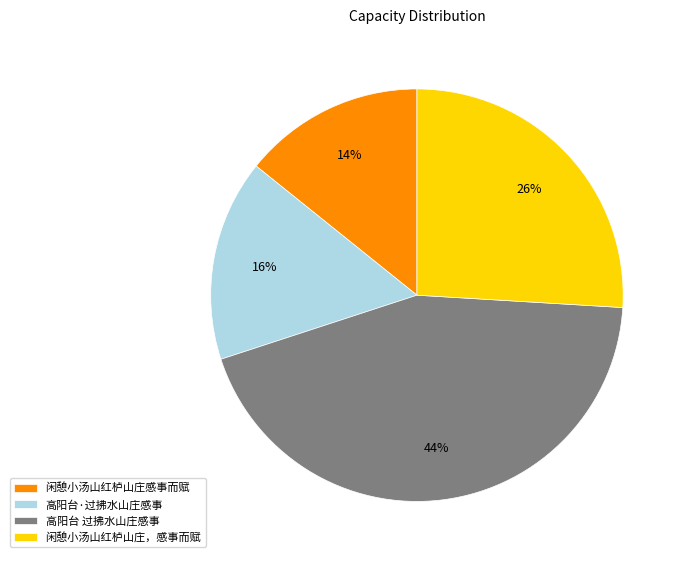

Do 高阳台·过拂水山庄感事 and 高阳台 过拂水山庄感事 together represent more than half of the pie?

Yes